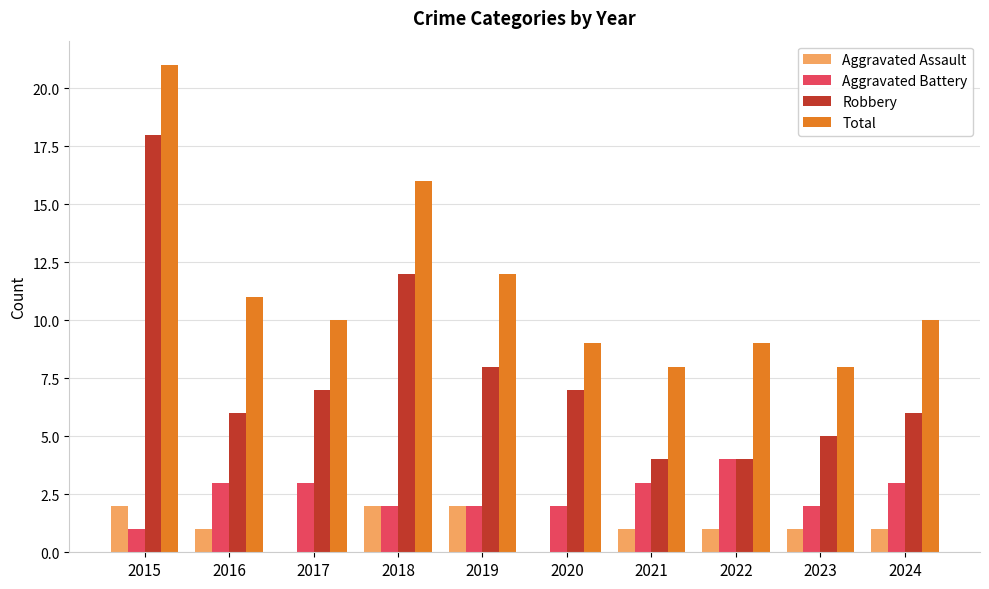

What is the sum of the Aggravated Battery values at 2020 and 2019?

4